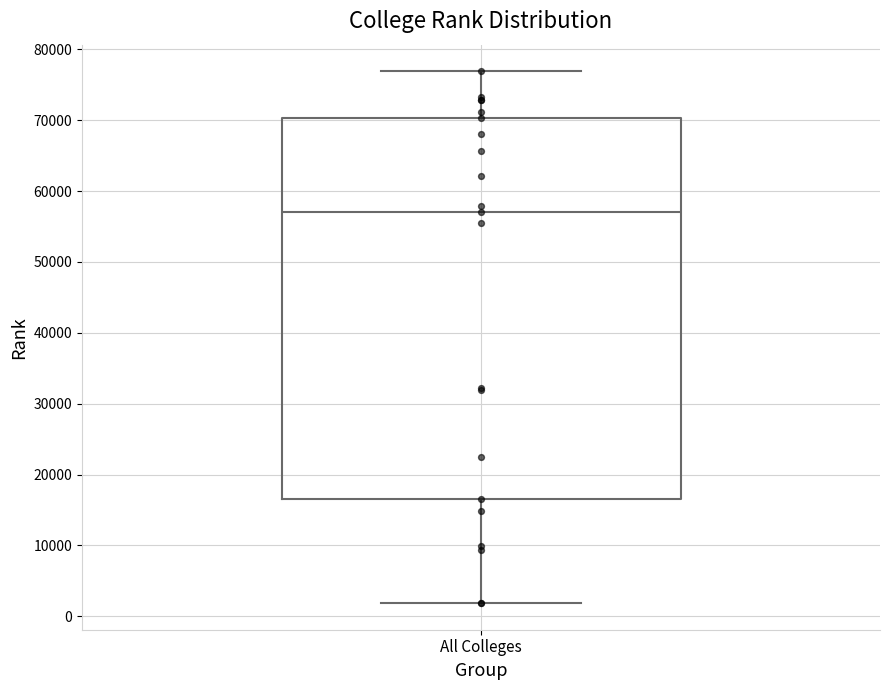

Transcribe this box plot: give where the median line is, the range the box spans, and where the two whiskers end, as read against the y-axis. The values are not printed on the chart, so give them approximately, as read against the axis.

median 57000, box 17000 to 70000, whiskers 2000 to 77000